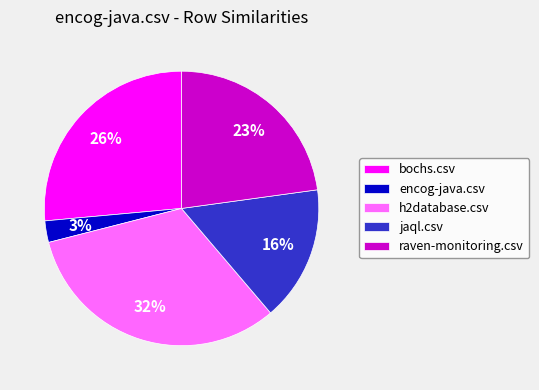

Rank the categories by value from highest to lowest.

h2database.csv, bochs.csv, raven-monitoring.csv, jaql.csv, encog-java.csv